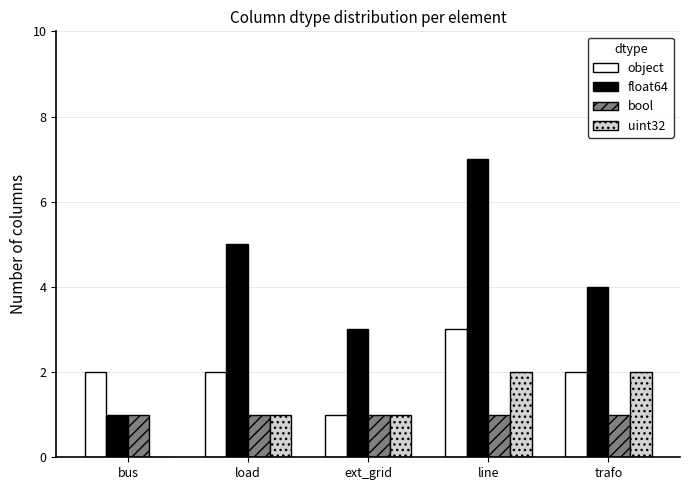

Reading left to right, list all the values displayed in this chart.

object: bus=2	load=2	ext_grid=1	line=3	trafo=2
float64: bus=1	load=5	ext_grid=3	line=7	trafo=4
bool: bus=1	load=1	ext_grid=1	line=1	trafo=1
uint32: bus=0	load=1	ext_grid=1	line=2	trafo=2